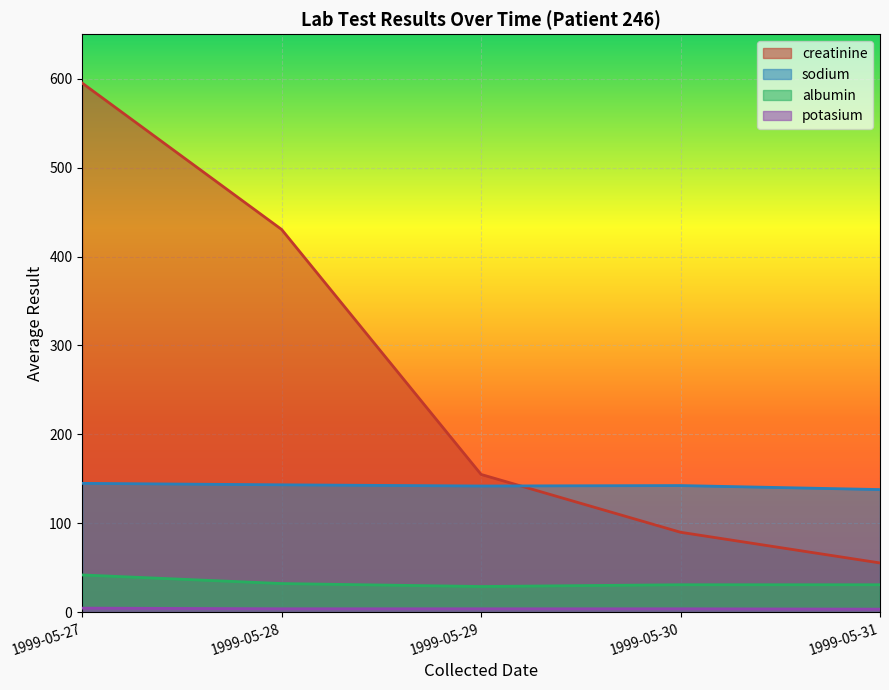

Is it true that sodium equals 138.0 at 1999-05-31?

True